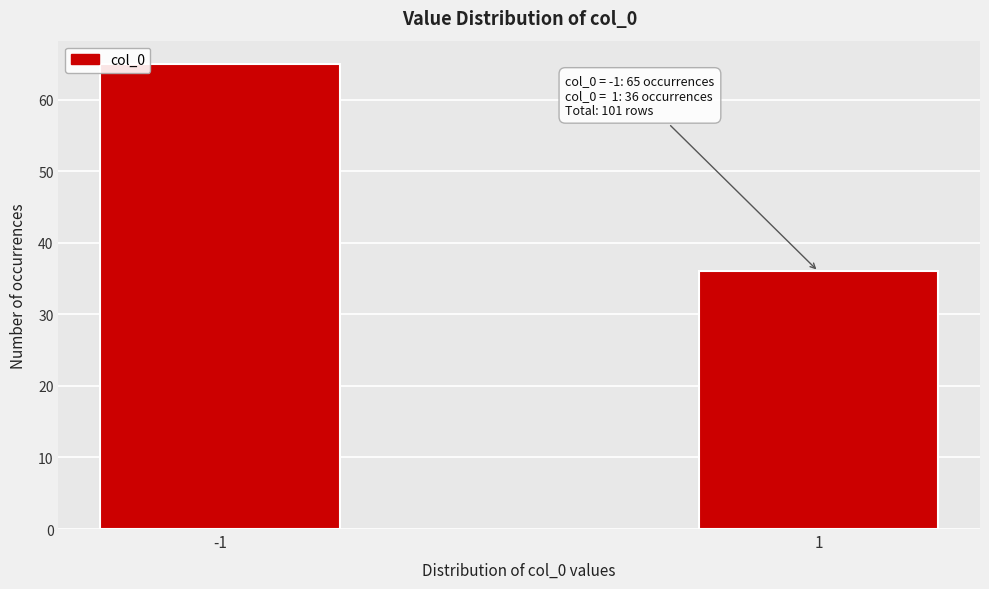

Reading left to right, extract all data points from this chart.

65	36